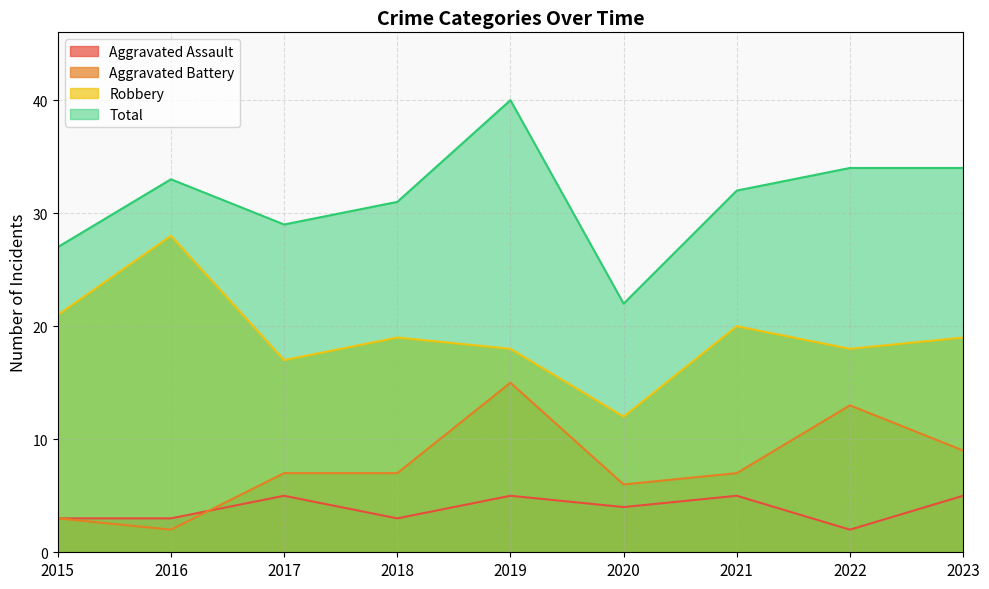

Where does the Aggravated Battery series first go above 7?

2019